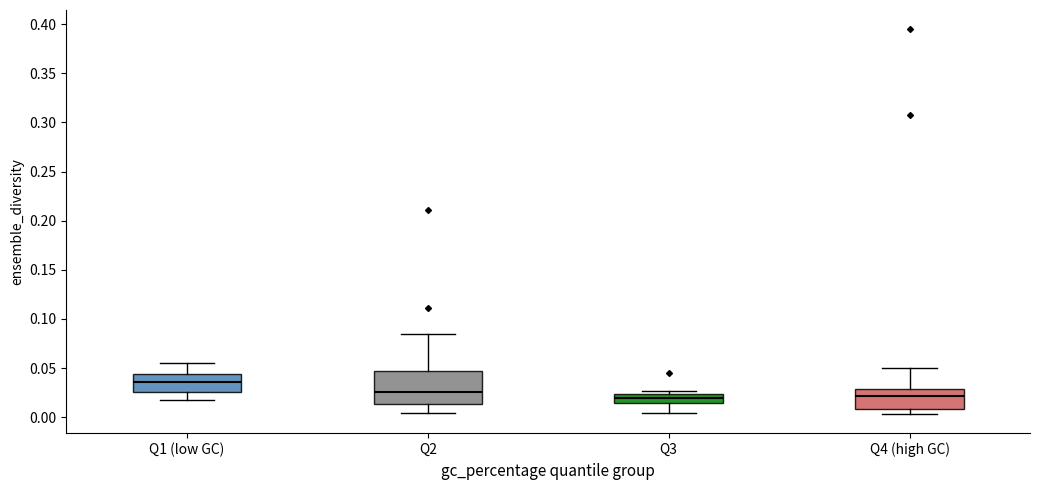

Reading left to right, read every box against the y-axis: the position of its median line, the range the box covers, and the ends of its whiskers. The values are not printed on the chart, so give them approximately, as read against the axis.

Q1 (low GC): median 0.035, box 0.025 to 0.045, whiskers 0.015 to 0.055
Q2: median 0.025, box 0.015 to 0.045, whiskers 0.005 to 0.085
Q3: median 0.020, box 0.015 to 0.025, whiskers 0.005 to 0.025 (just above the box's upper edge)
Q4 (high GC): median 0.020, box 0.010 to 0.030, whiskers 0.005 to 0.050